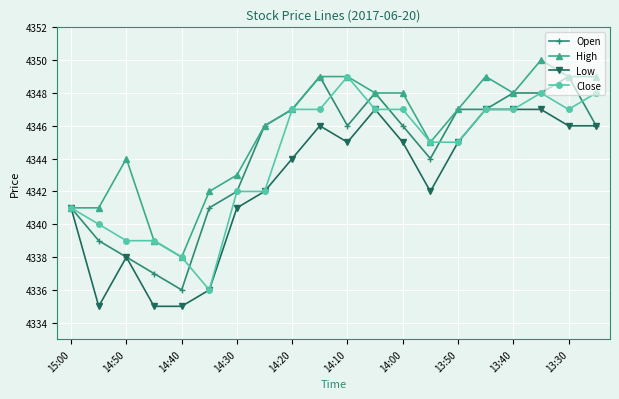

What is the maximum value for High?

4350